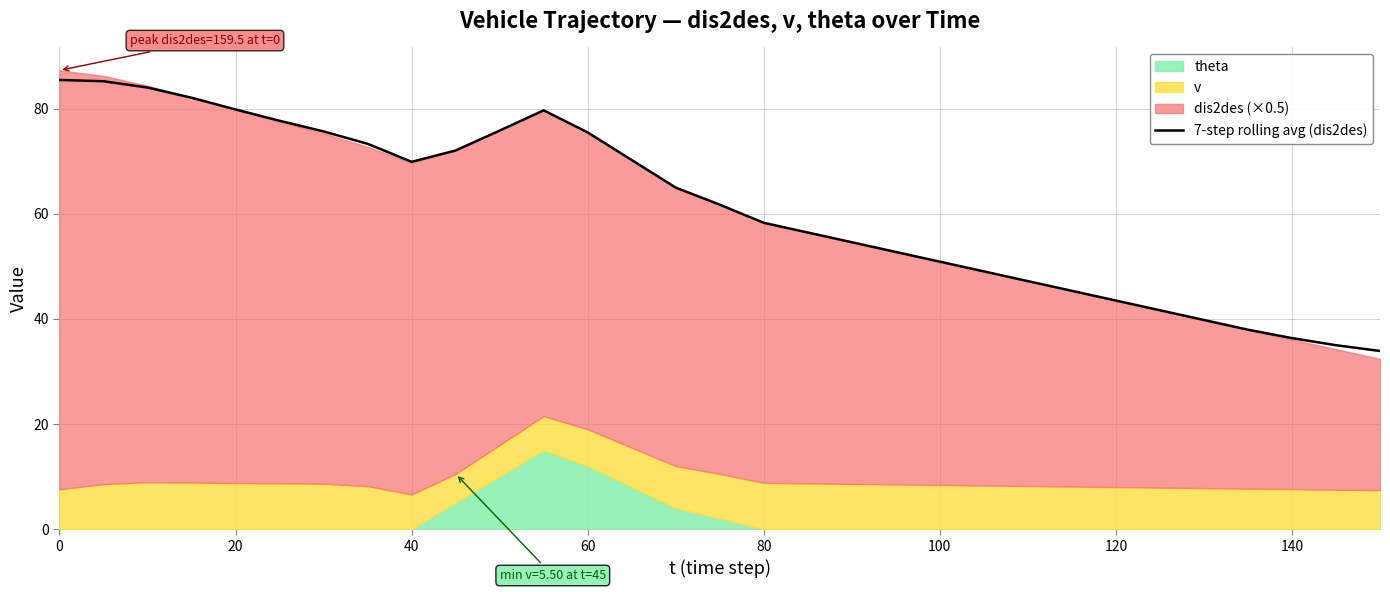

What is the maximum value for 7-step rolling avg (dis2des)?

85.5